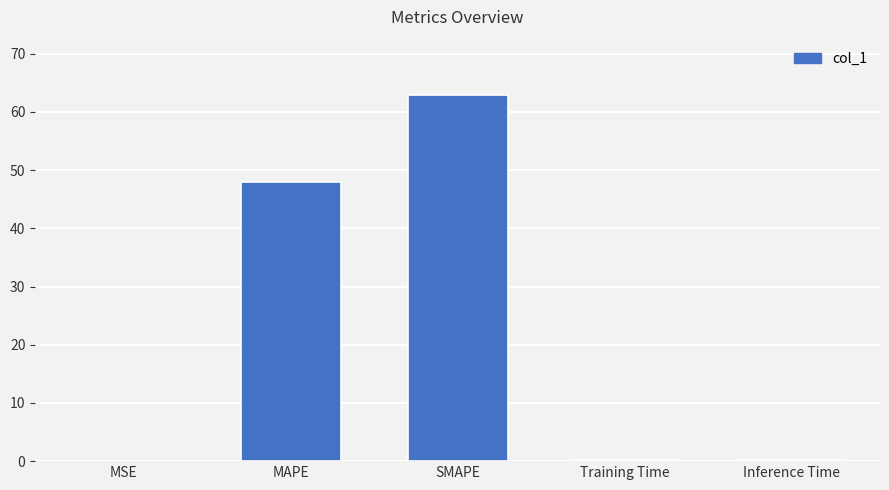

At which category does the chart reach its peak across all series?

SMAPE